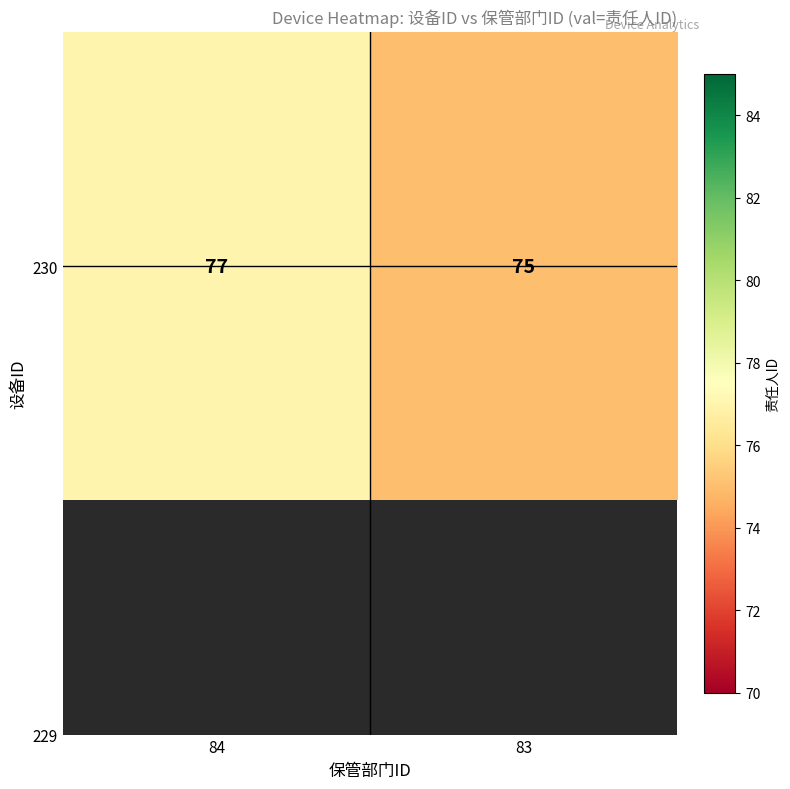

The value at 84 is 77. True or false?

True